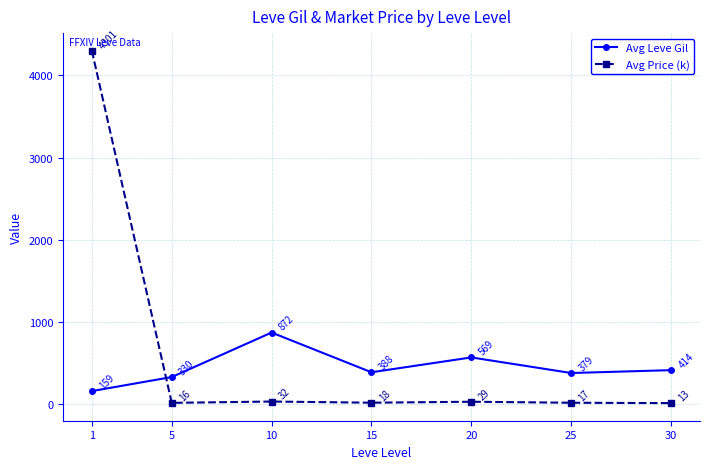

True or false: Avg Price (k) and Avg Leve Gil cross at least once.

True